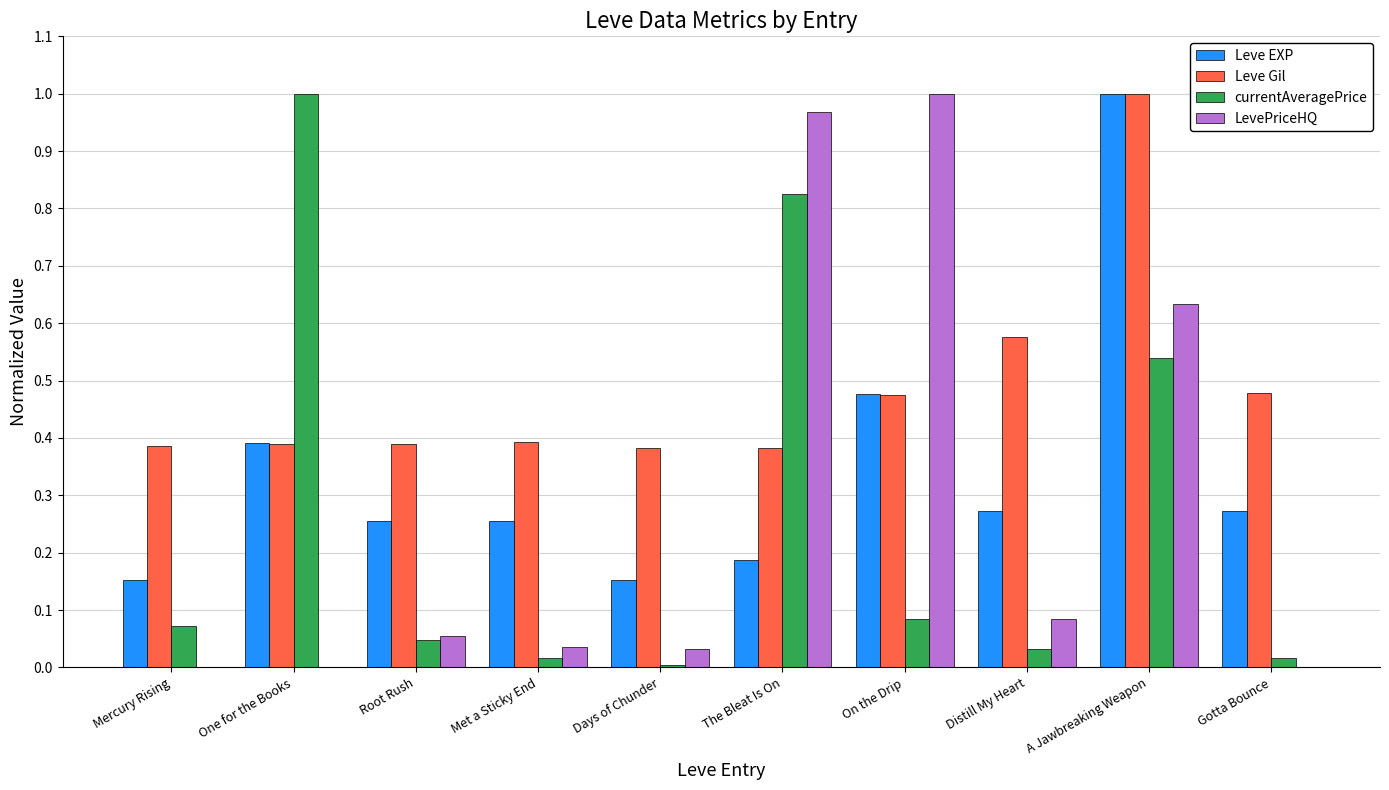

Is the value of Leve Gil at Met a Sticky End greater than the value of currentAveragePrice at The Bleat Is On?

No